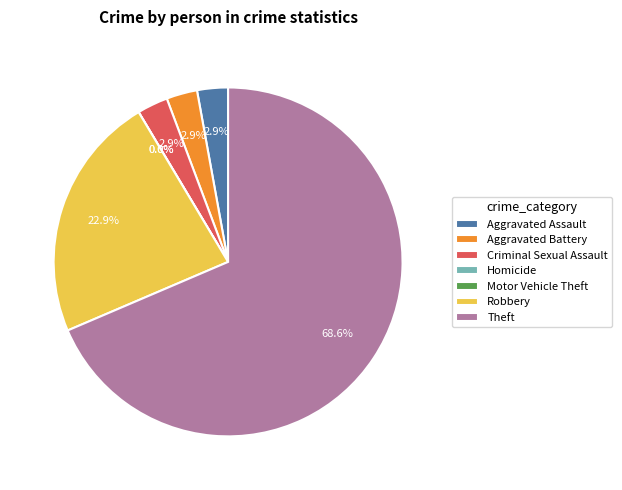

How many segments does this pie chart have?

7